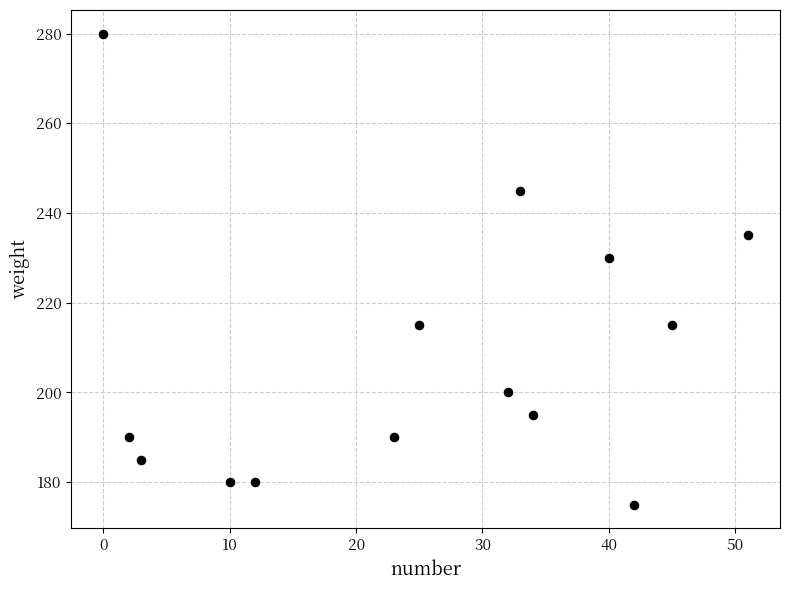

What Y value in the scatter plot is closest to 227?

230